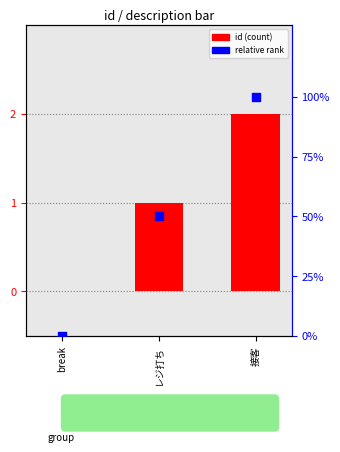

Which series has the largest Y range (max minus min)?

id